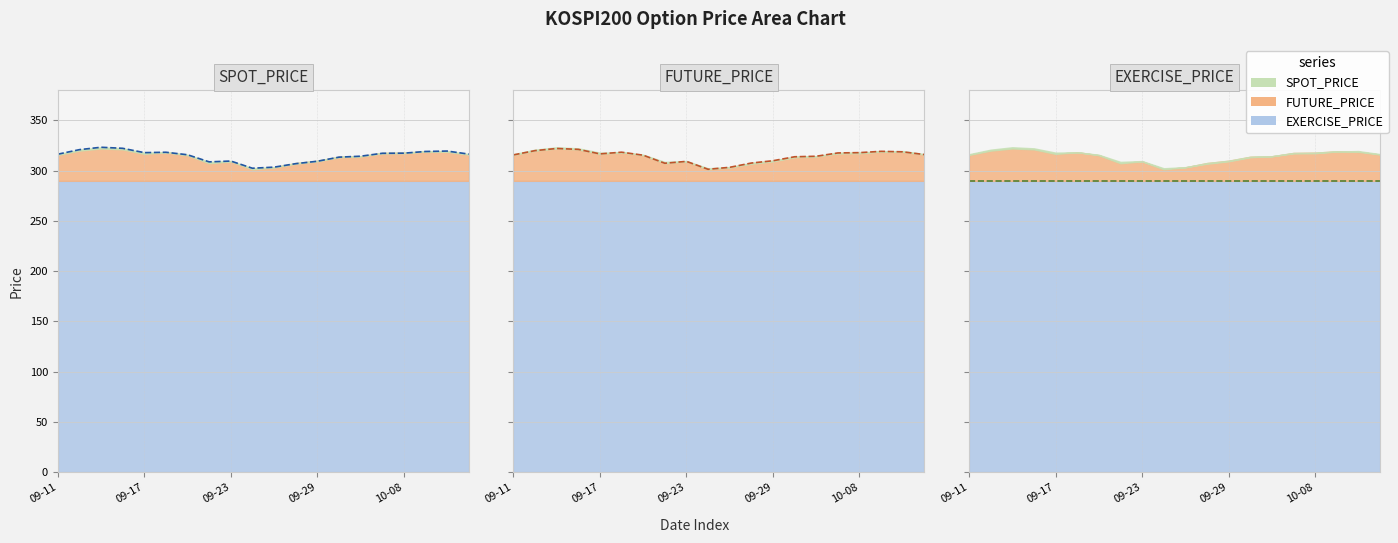

At which category is the sum across all series the highest?

2020-09-15